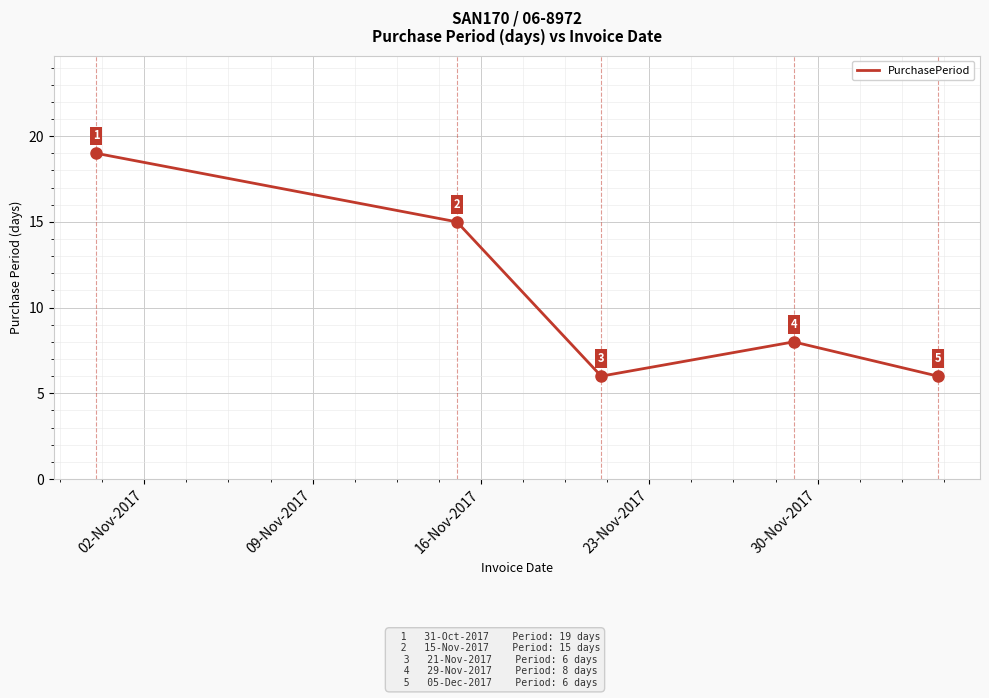

True or false: there are more than 2 points higher than both neighbors.

False